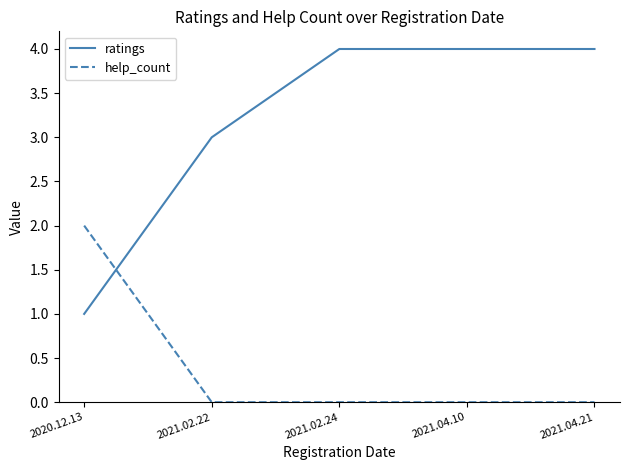

Is it true that help_count equals -1 at 2021.02.24?

False